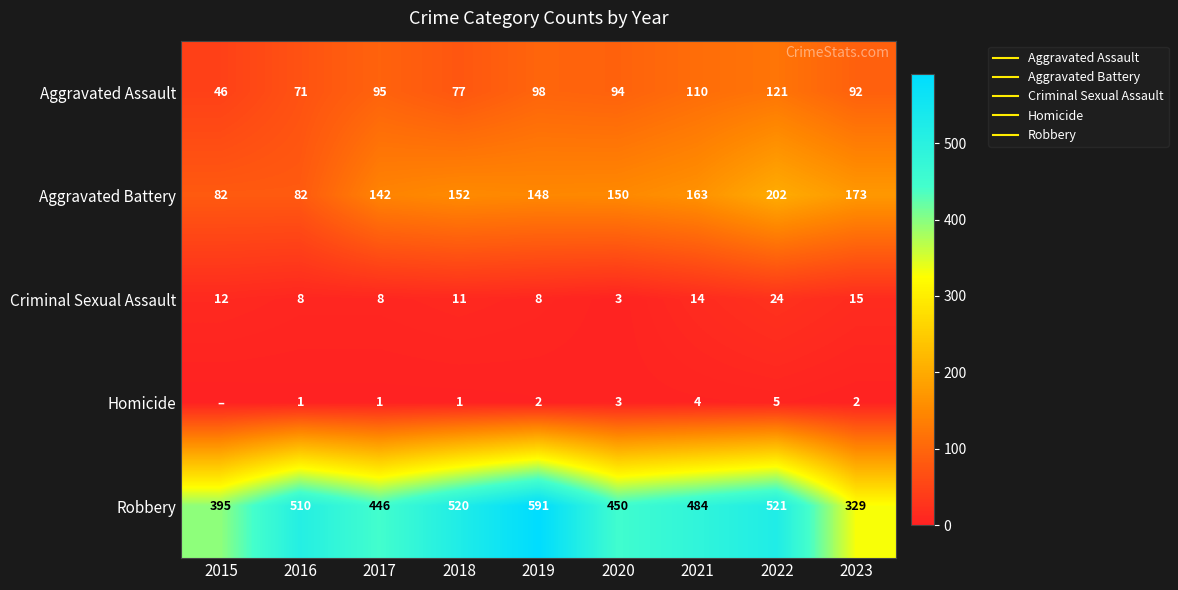

What value does the Robbery series have at 2015, to the nearest 50?

400